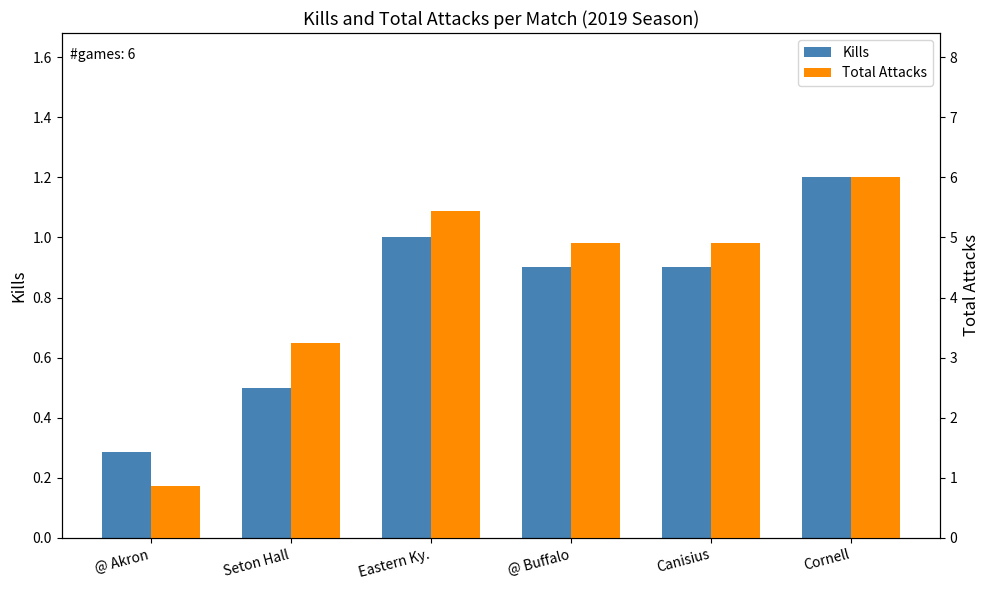

What is the total value across all series at Eastern Ky.?

6.4